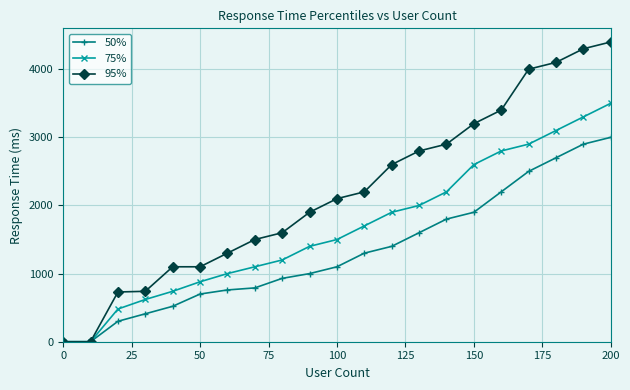

At how many categories does at least one series exceed 2278?

9